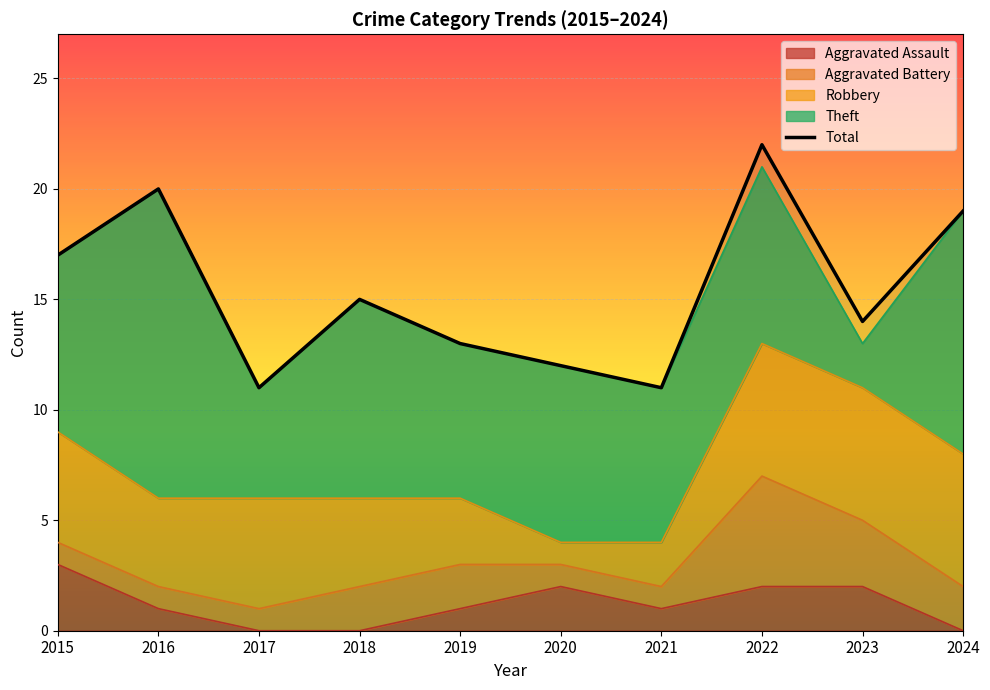

How many interior local peaks (higher than both neighbors) does the data have?

3